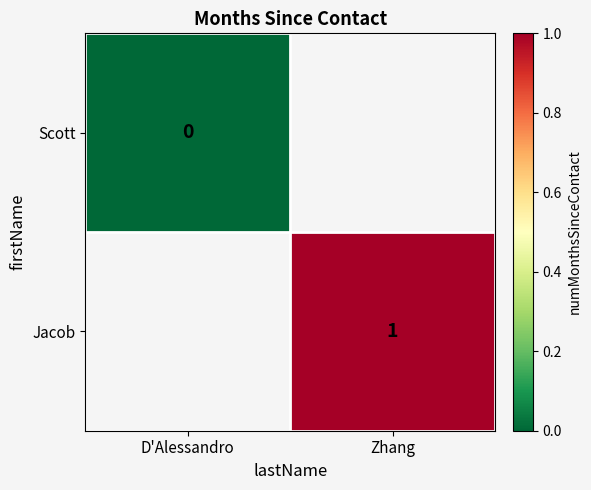

Is it true that Jacob equals 1 at Zhang?

True